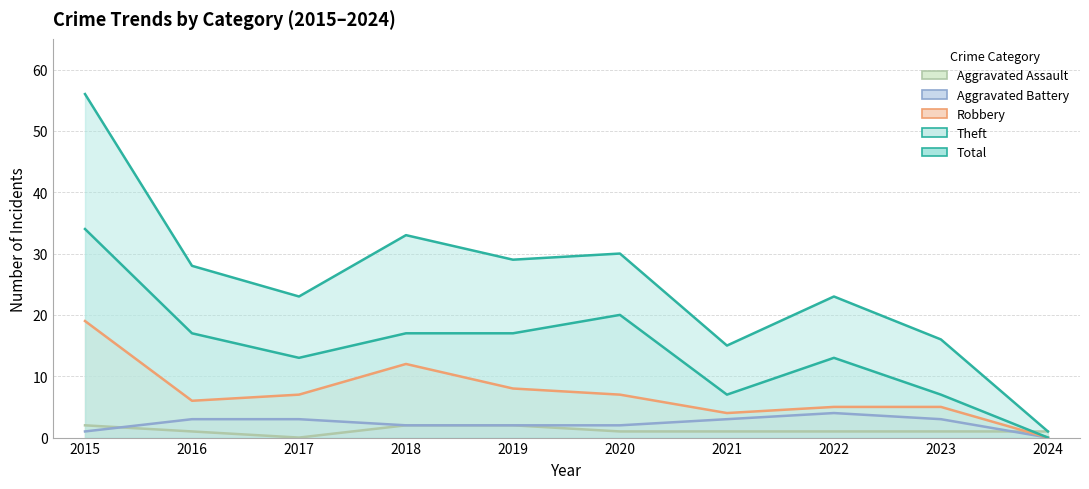

What are all the series names shown in the legend?

Aggravated Assault, Aggravated Battery, Robbery, Theft, Total